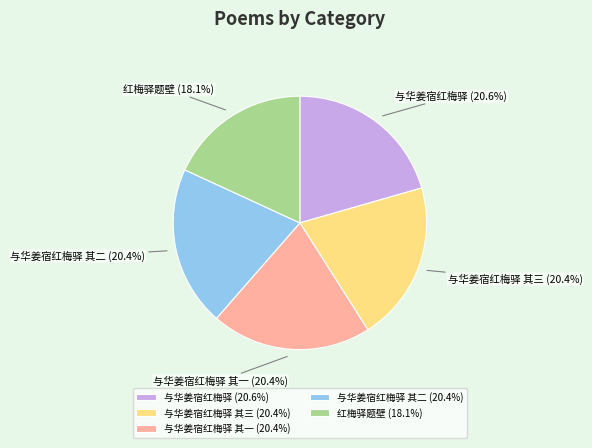

To the nearest percent, what portion does 与华姜宿红梅驿 其三 represent?

20%